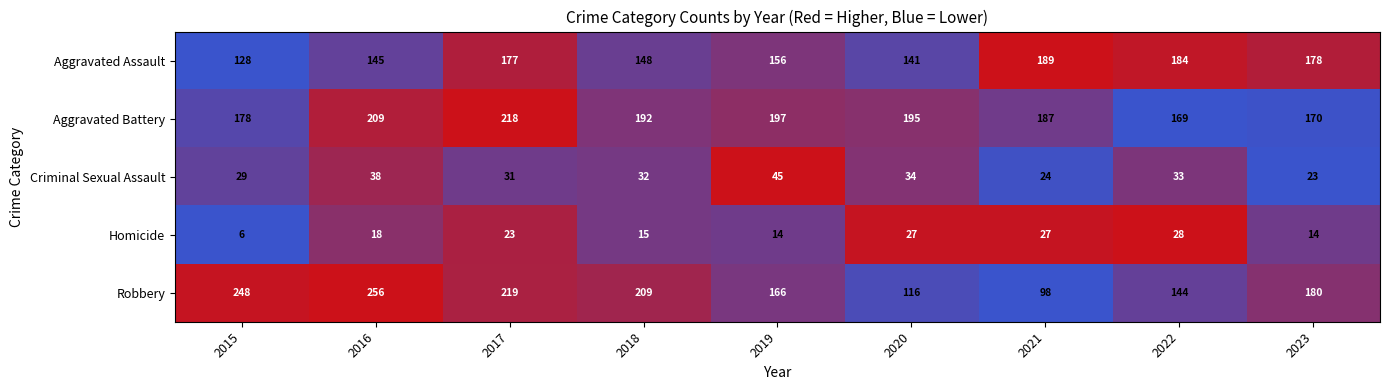

What is the total value across all series at 2016?

666